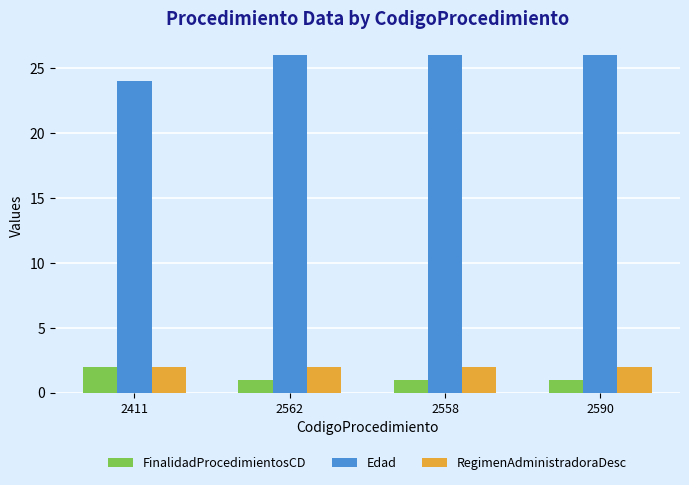

What is the label of the 2nd bar from the right?

2558